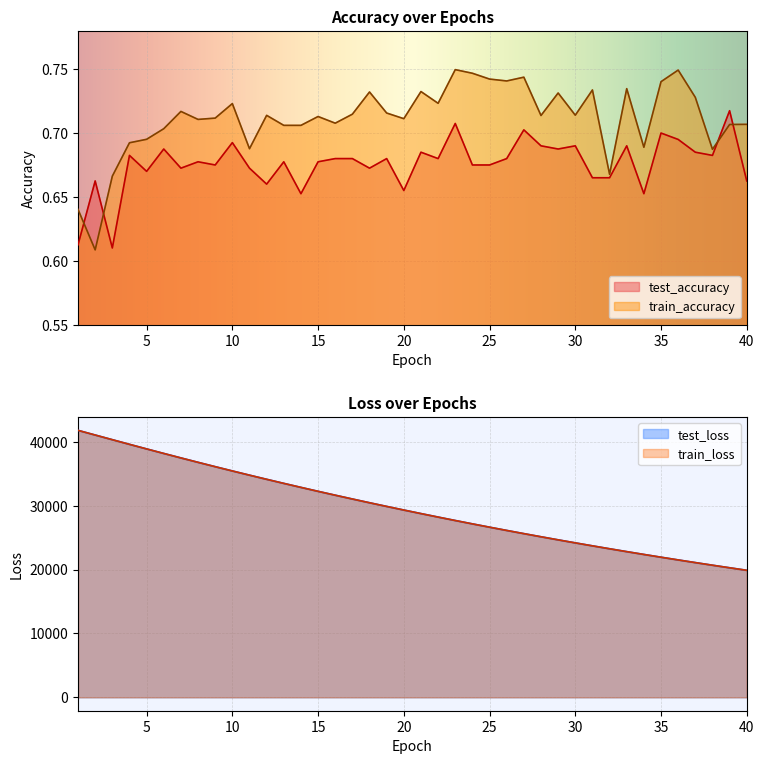

Between which two adjacent categories do test_loss and train_loss first intersect?

1 and 2